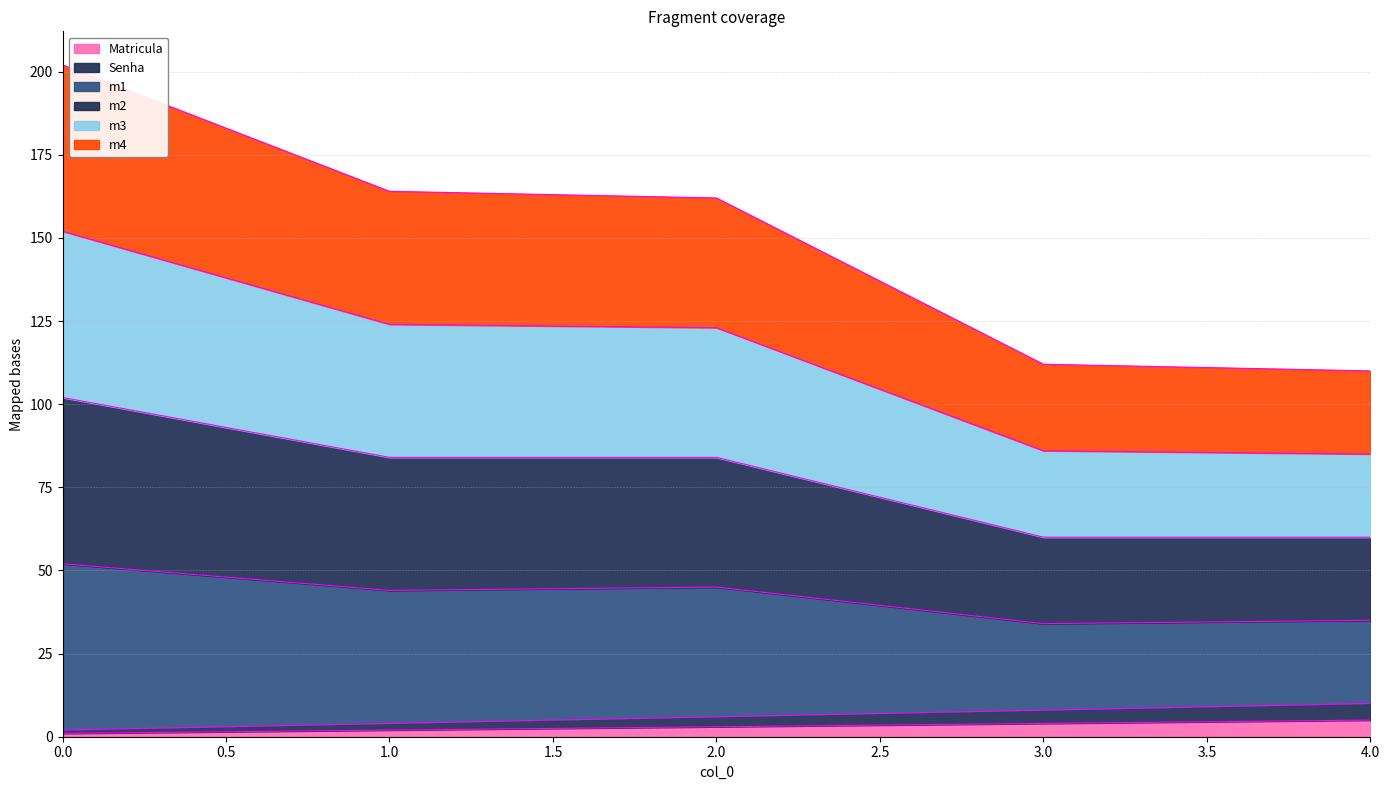

Count the number of categories in the chart.

5